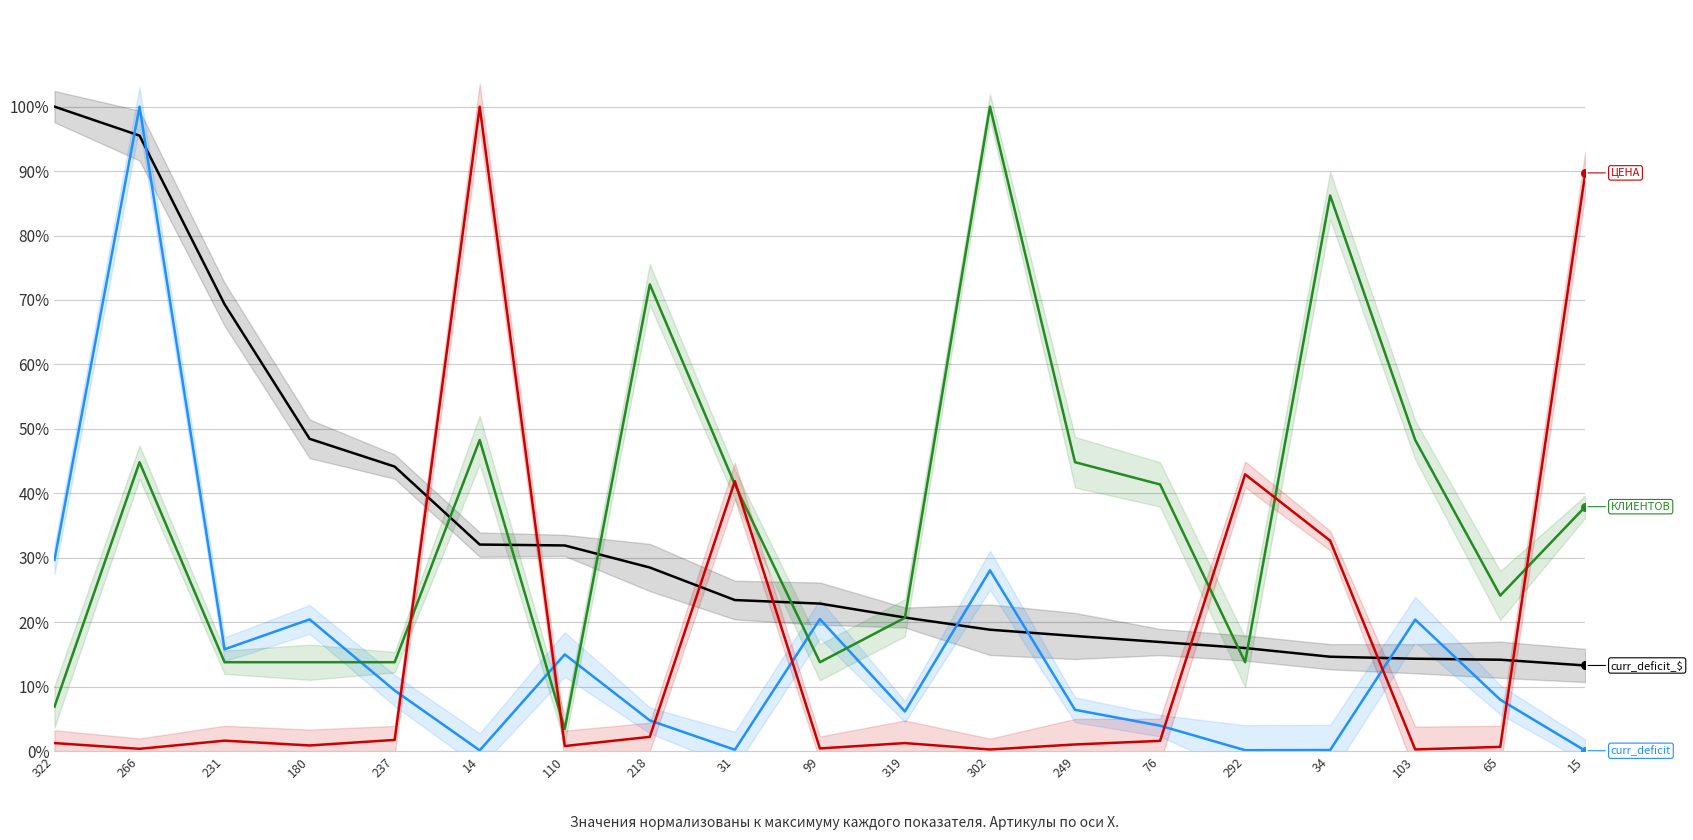

Which series reaches the maximum Y coordinate?

curr_deficit_$